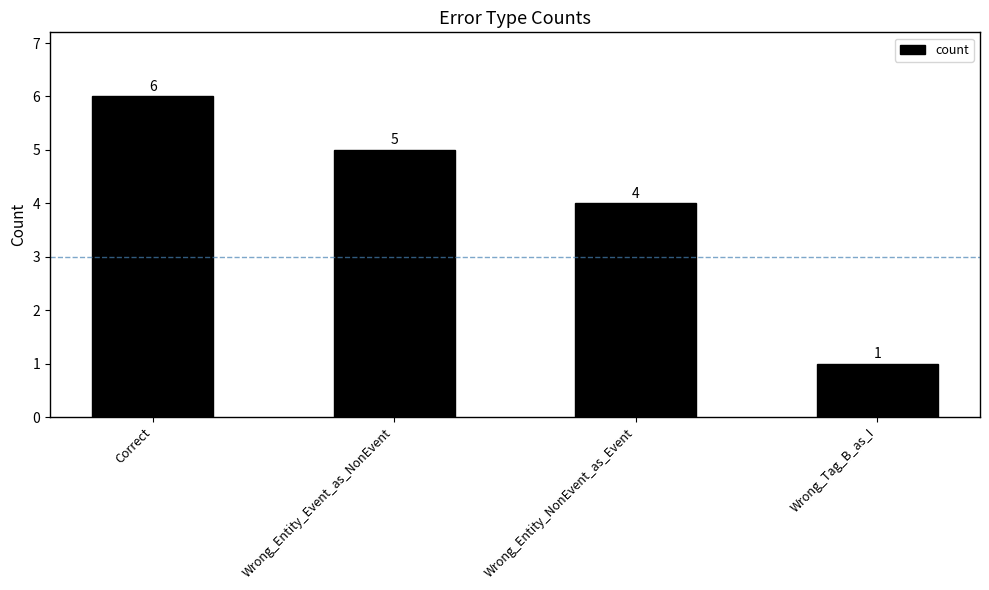

Count the values in the range 4 to 6.

3